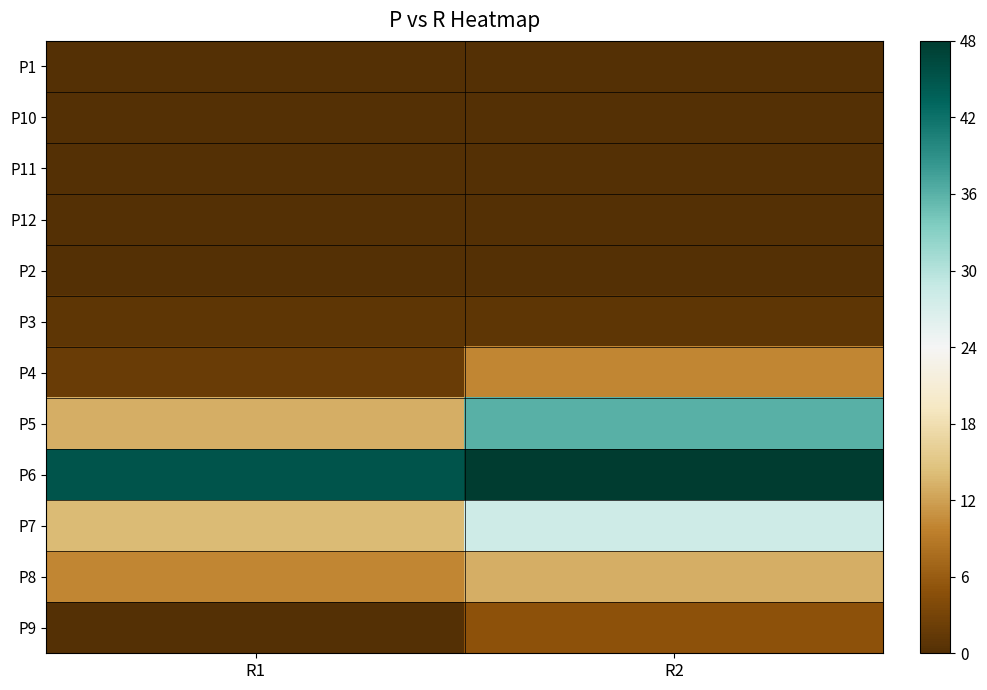

Reading left to right, what are all the values shown in this chart?

P1: R1=0	R2=0
P10: R1=0	R2=0
P11: R1=0	R2=0
P12: R1=0	R2=0
P2: R1=0	R2=0
P3: R1=1	R2=1
P4: R1=2	R2=10
P5: R1=13	R2=36
P6: R1=45	R2=48
P7: R1=14	R2=28
P8: R1=10	R2=13
P9: R1=0	R2=5